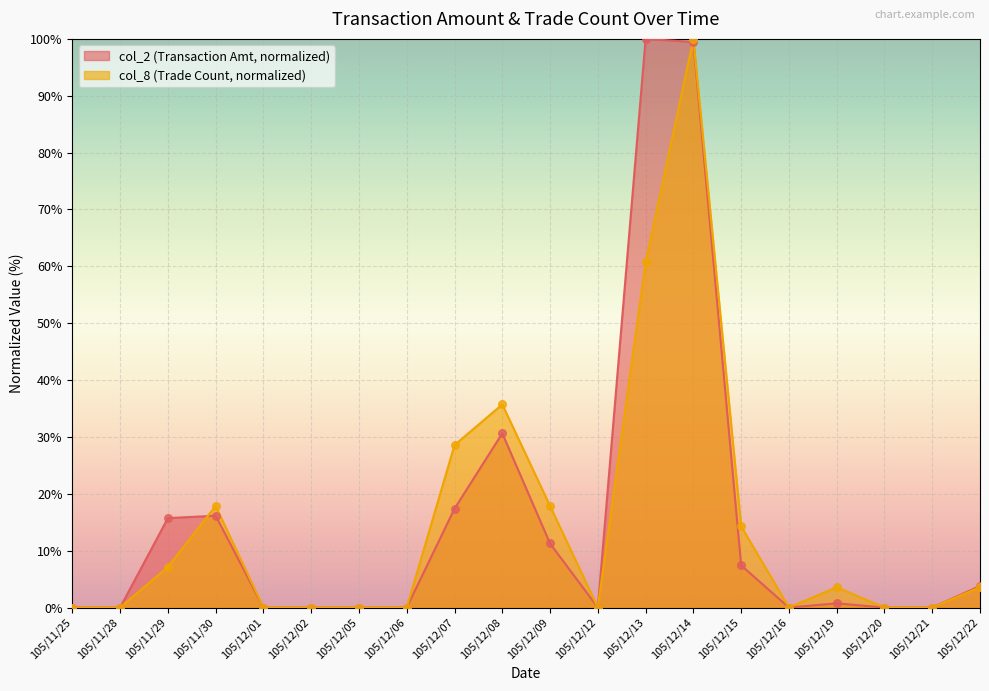

Which series has the largest Y range (max minus min)?

col_2